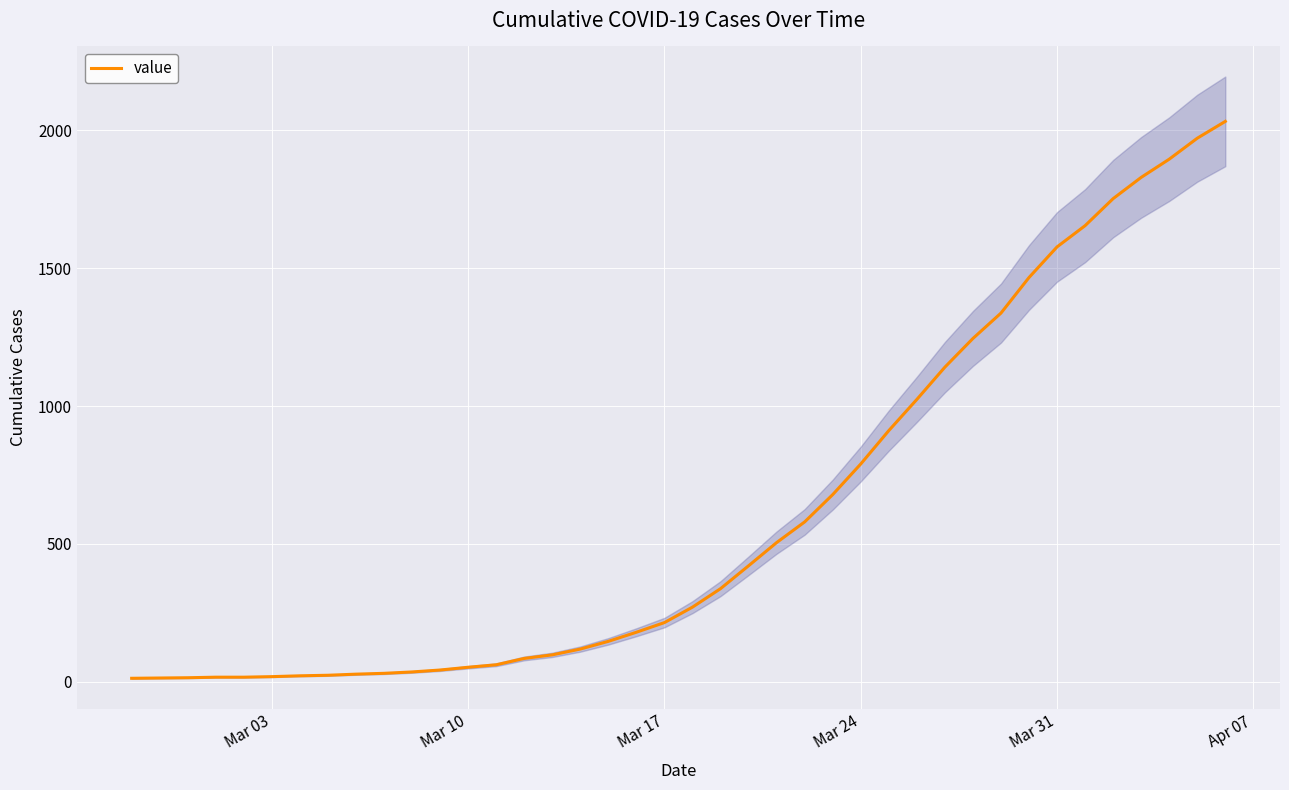

Reading left to right, transcribe all the data shown in this chart.

13	14	15	17	17	19	22	24	28	31	36	43	53	62	85	98	119	147	180	215	271	338	421	505	580	679	790	911	1024	1141	1245	1337	1466	1577	1654	1752	1829	1895	1971	2032